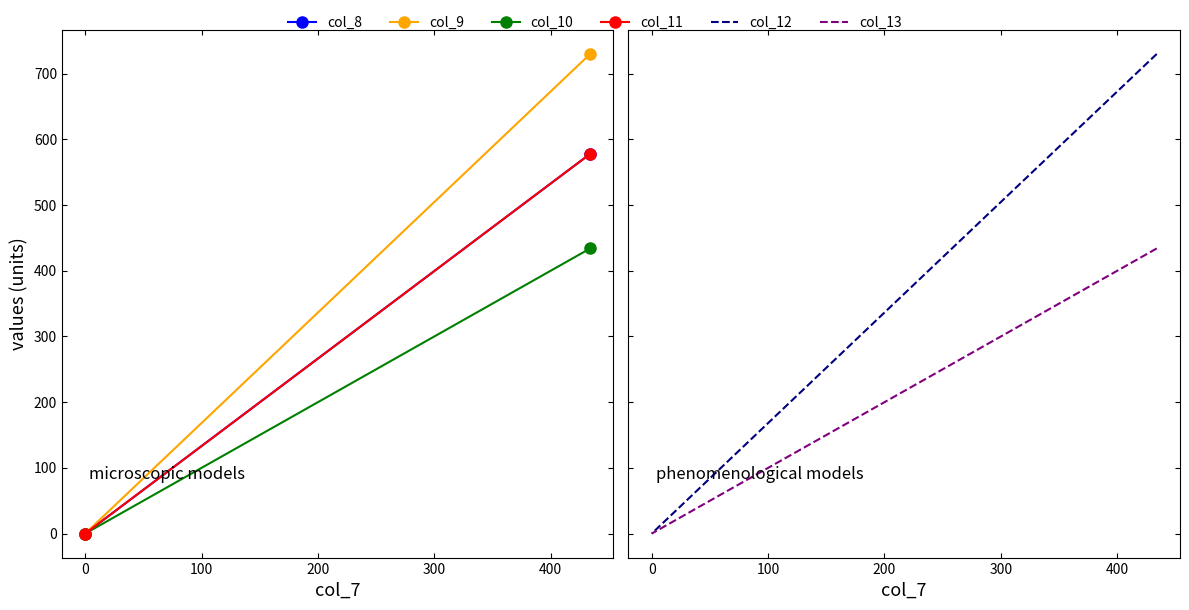

How many data points does each series have?

2